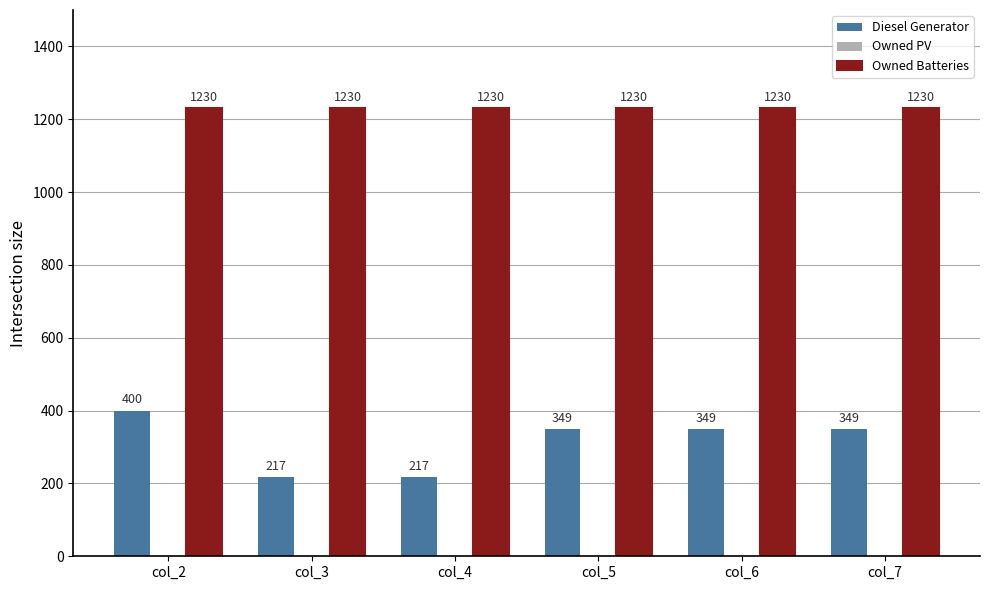

List the series in order of their peak value, highest first.

Owned Batteries, Diesel Generator